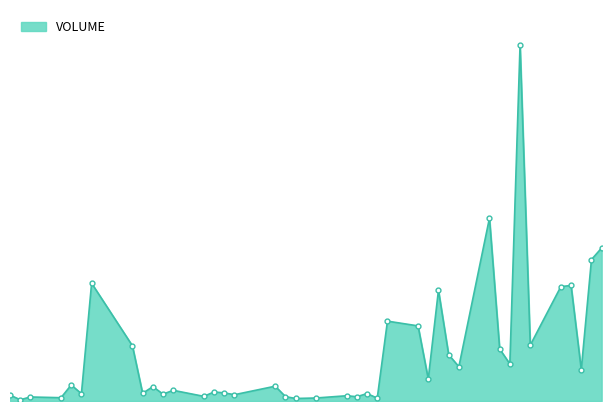

Is this an area chart (filled region under the line)?

Yes